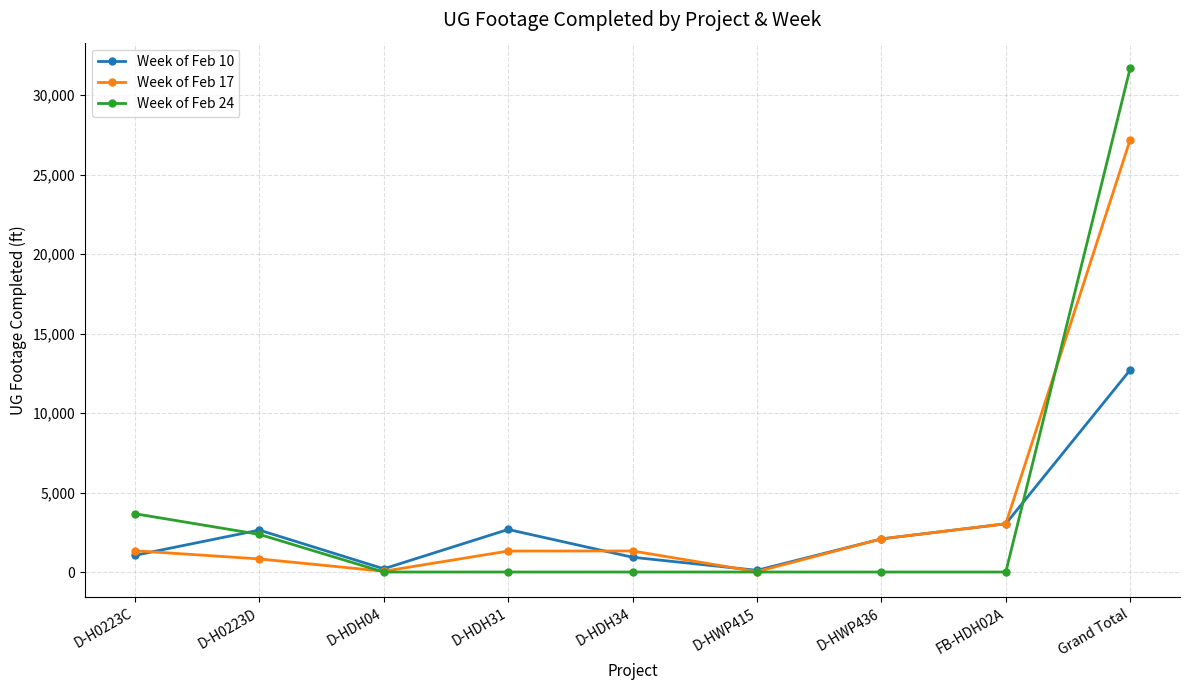

True or false: Week of Feb 10 has more than 1 interior local peaks.

True